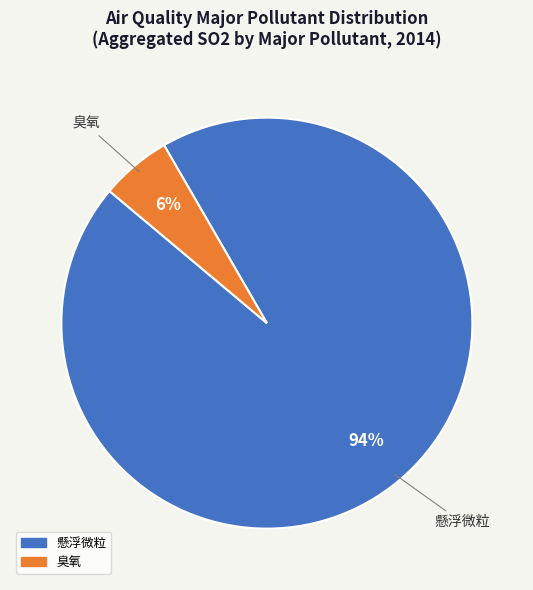

Count the number of slices in the pie.

2